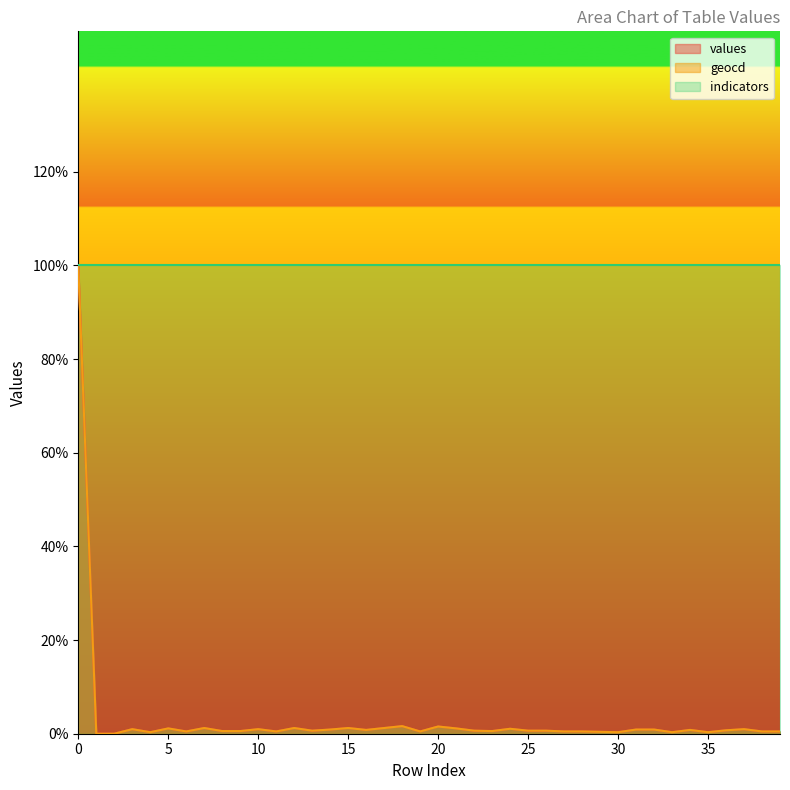

The value of indicators at 15 is 100.0. True or false?

True